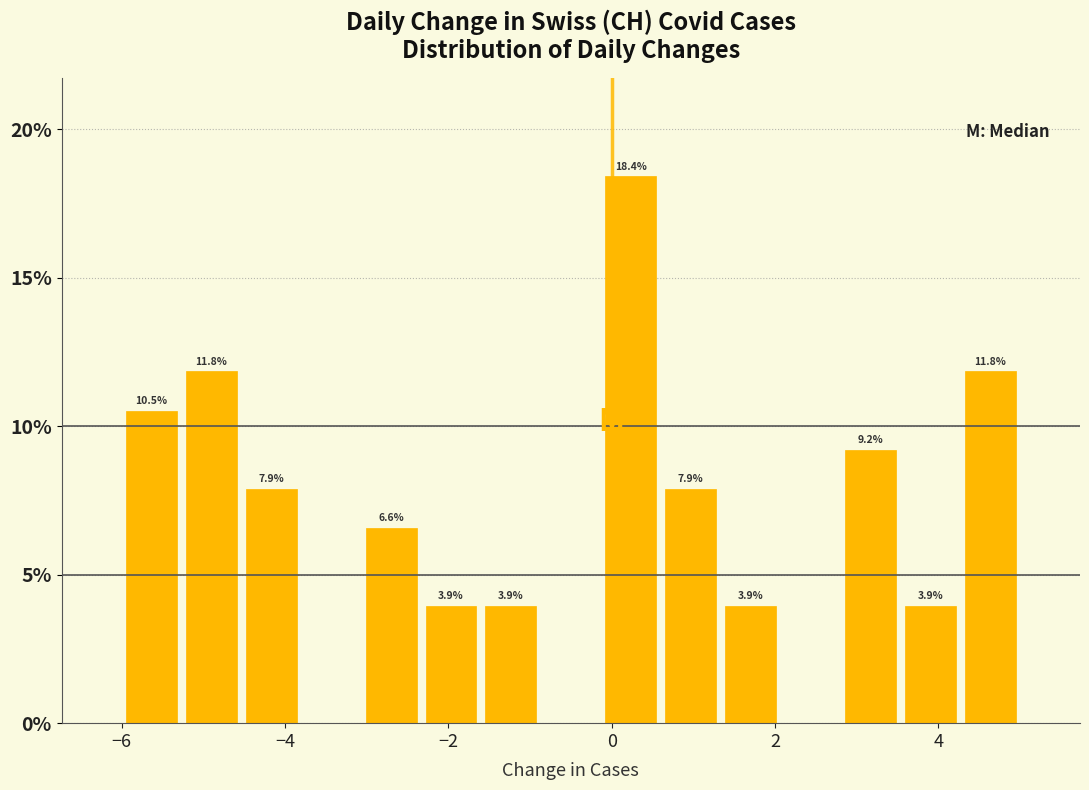

Read against the x-axis, roughly where is the centre of the tallest bar?

0.2